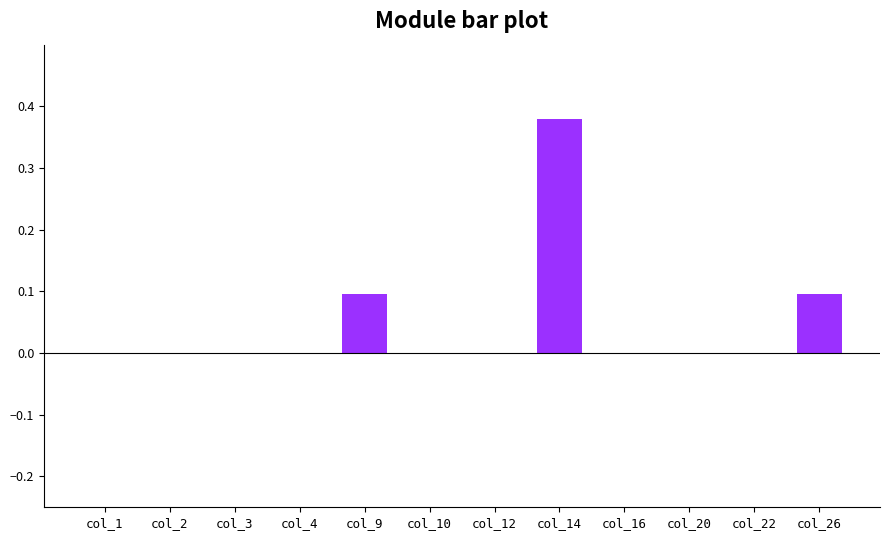

What is the sum of all values?

0.6